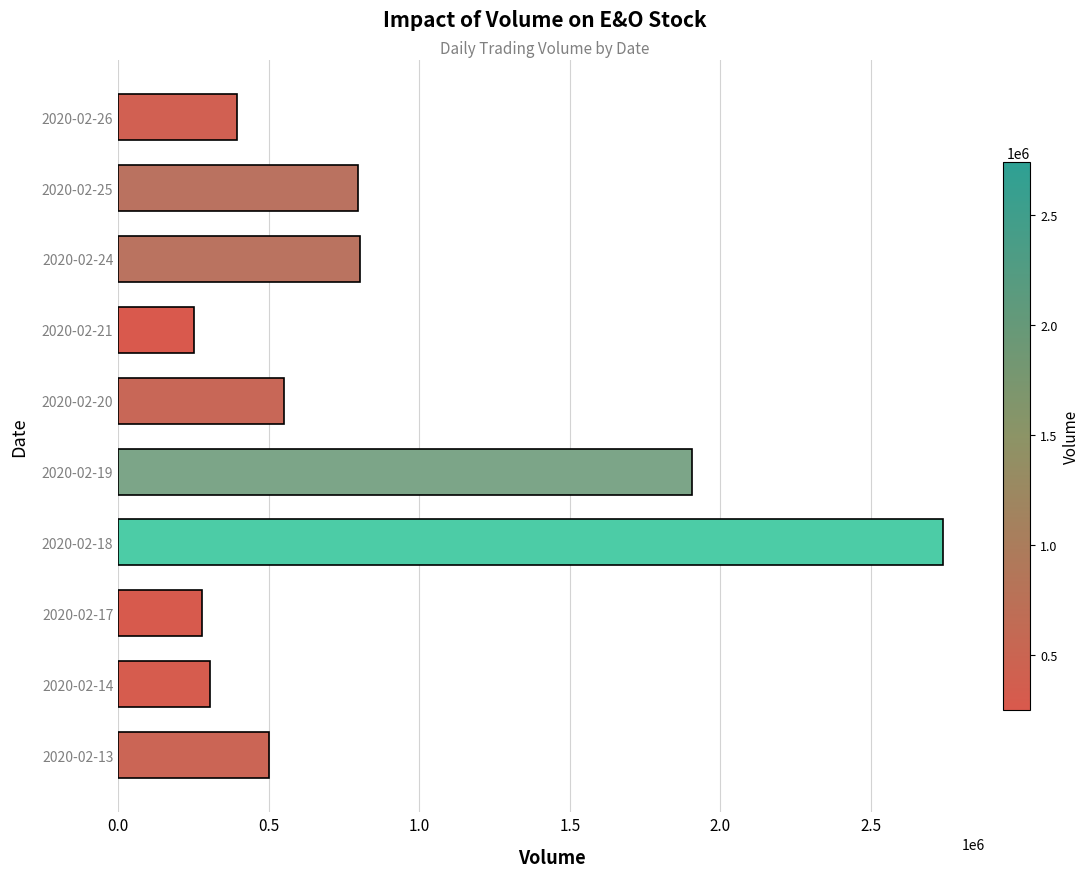

How many data points does each series have?

10